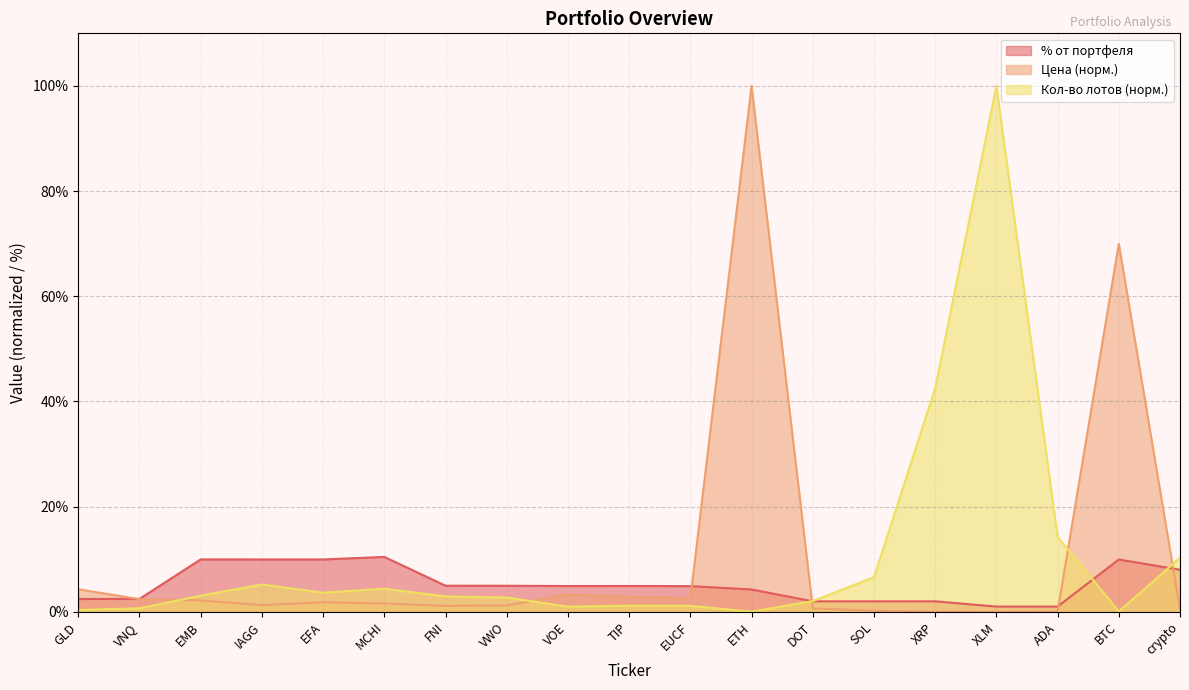

What is the greatest value displayed?

100.0